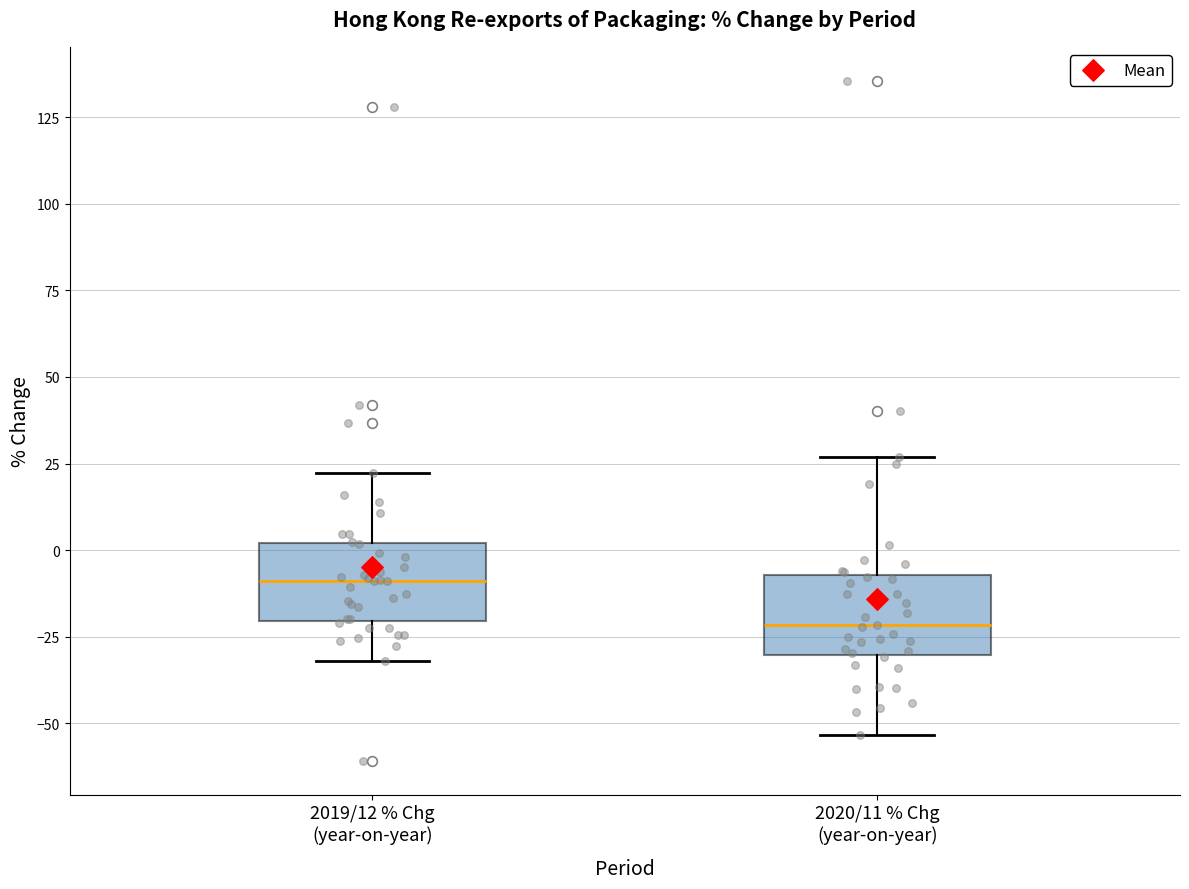

Where does the upper whisker of the box for 2020/11 % Chg (year-on-year) end on the y-axis? The values are not printed on the chart, so give them approximately, as read against the axis.

25